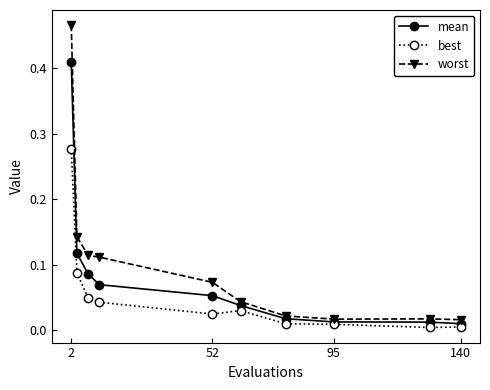

Rank the series by their maximum value, from lowest to highest.

best, mean, worst